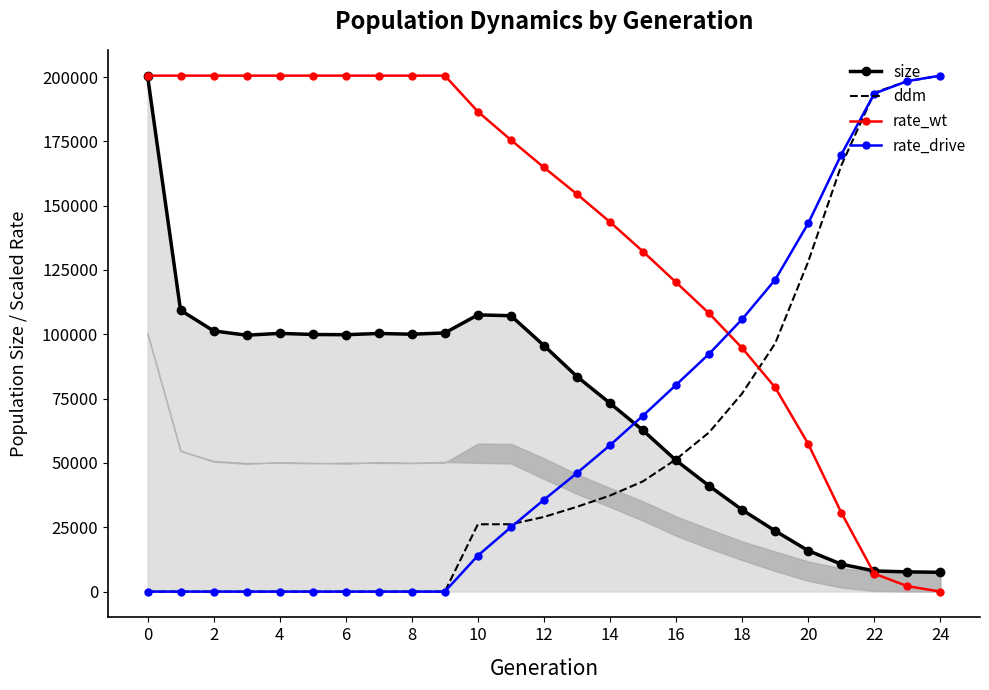

After their last crossing, which series has the higher values: rate_wt or ddm?

ddm